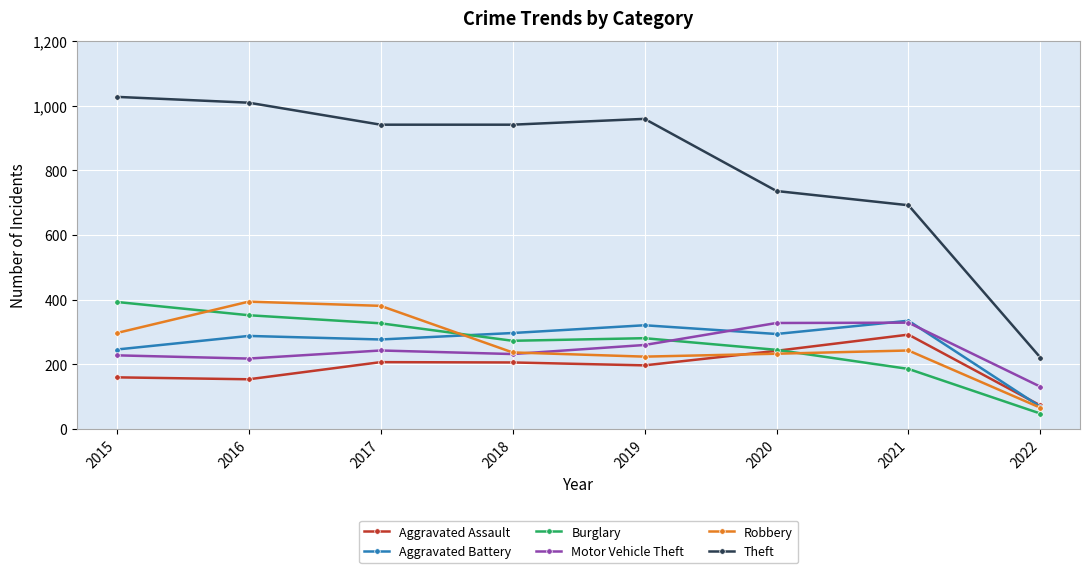

What is the sum of all Motor Vehicle Theft values?

1969